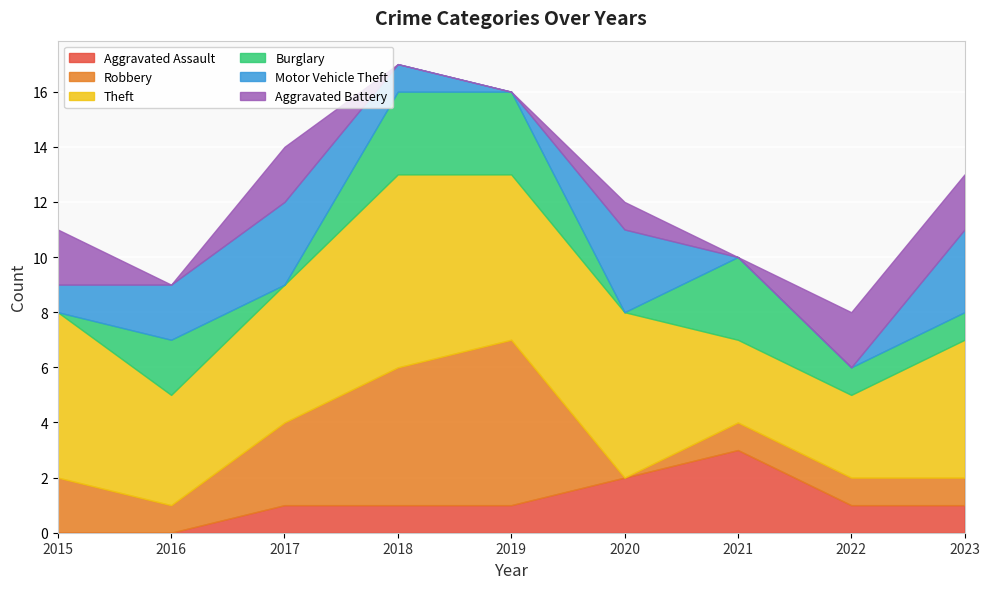

At which category does the chart reach its minimum across all series?

2015